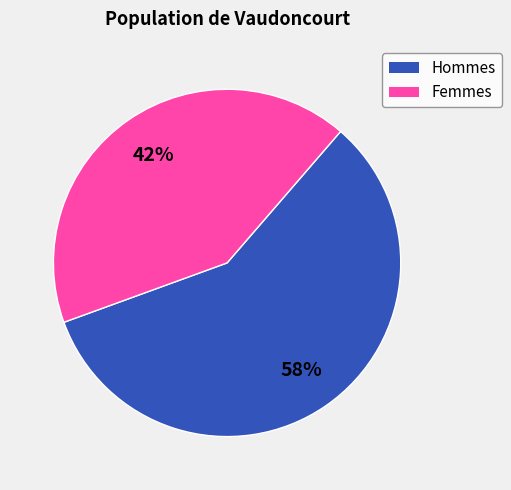

Does any single category account for the majority?

Yes